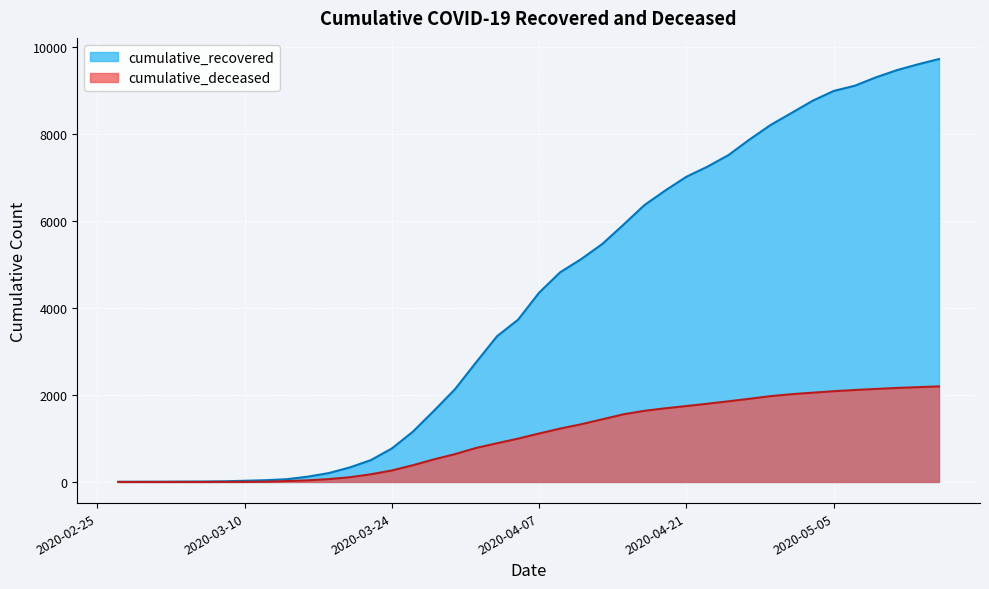

Rank the series by their average value, from lowest to highest.

cumulative_deceased, cumulative_recovered